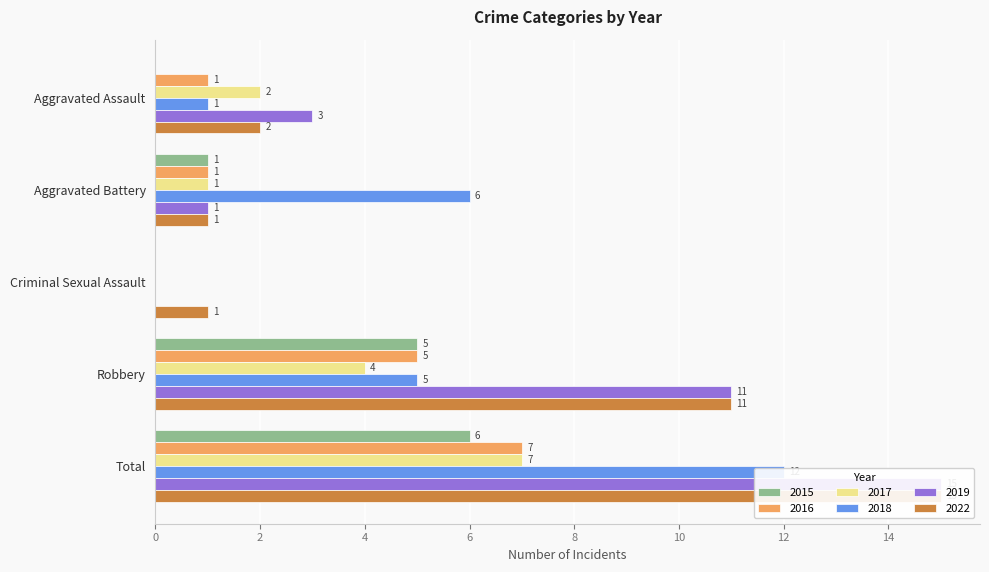

Reading right to left, list all the values displayed in this chart.

2015: Total=6	Robbery=5	Criminal Sexual Assault=0	Aggravated Battery=1	Aggravated Assault=0
2016: Total=7	Robbery=5	Criminal Sexual Assault=0	Aggravated Battery=1	Aggravated Assault=1
2017: Total=7	Robbery=4	Criminal Sexual Assault=0	Aggravated Battery=1	Aggravated Assault=2
2018: Total=12	Robbery=5	Criminal Sexual Assault=0	Aggravated Battery=6	Aggravated Assault=1
2019: Total=15	Robbery=11	Criminal Sexual Assault=0	Aggravated Battery=1	Aggravated Assault=3
2022: Total=15	Robbery=11	Criminal Sexual Assault=1	Aggravated Battery=1	Aggravated Assault=2